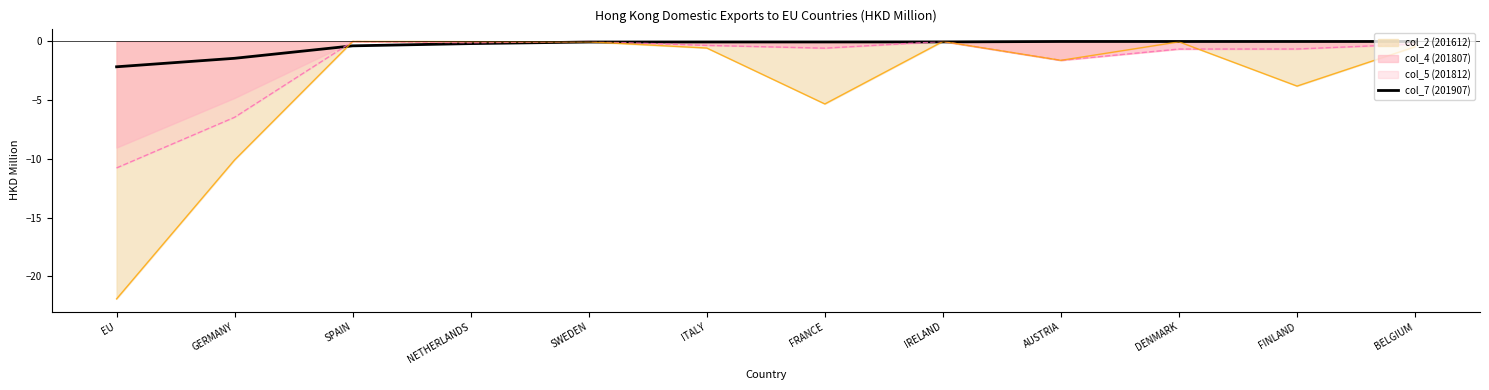

Where is col_5 (201812) nearest to the value -5?

GERMANY